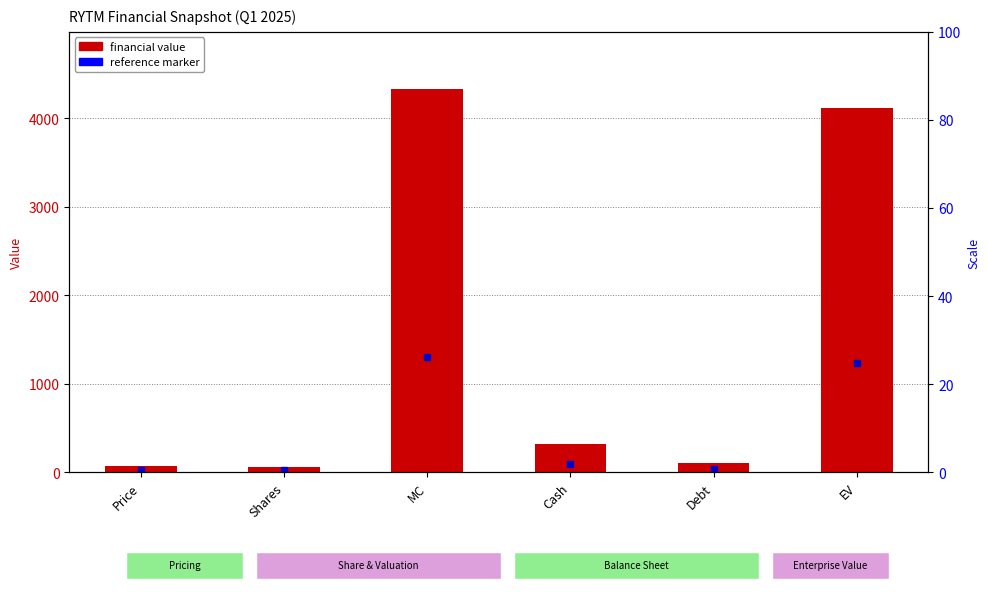

What is the difference between the maximum and minimum values?

4262.6